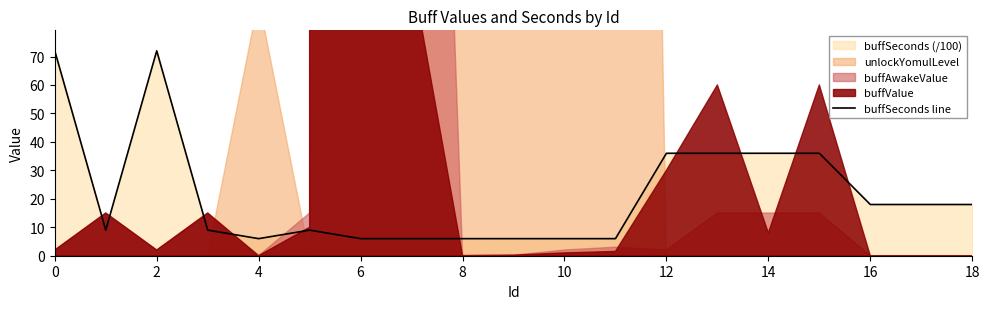

The buffSeconds line series shows 10 at 8. True or false?

False